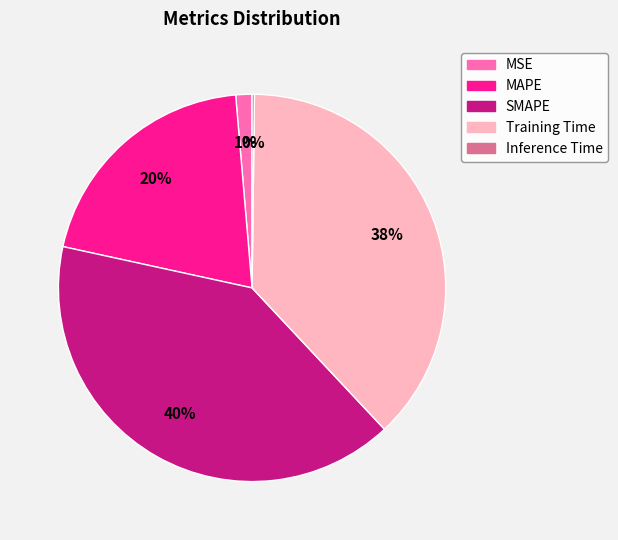

Does any single category account for the majority?

No